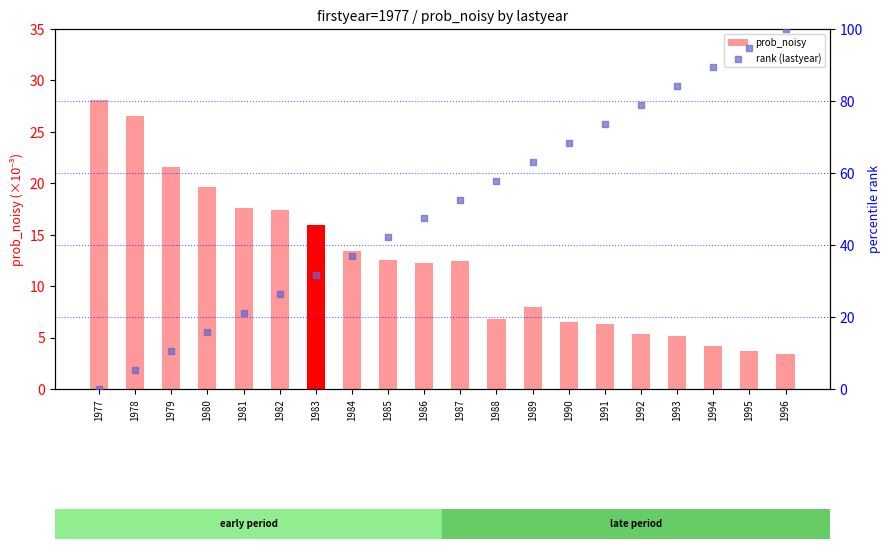

What is the total value across all series at 1994?

93.7